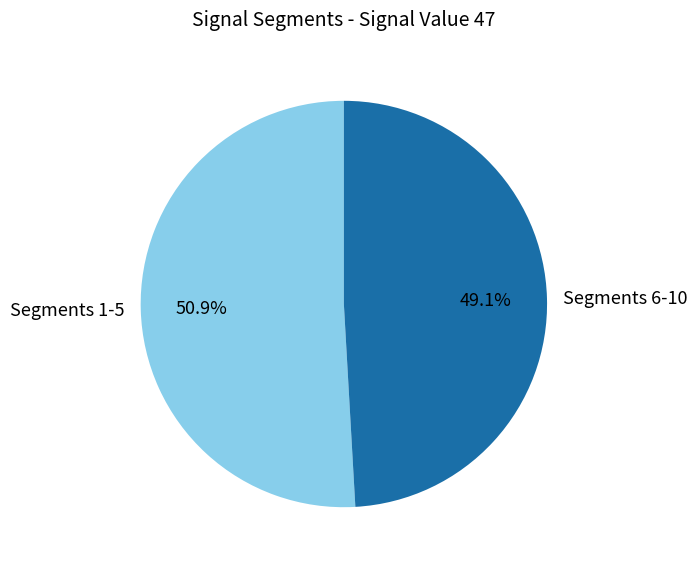

What is the largest slice in the pie chart?

Segments 1-5